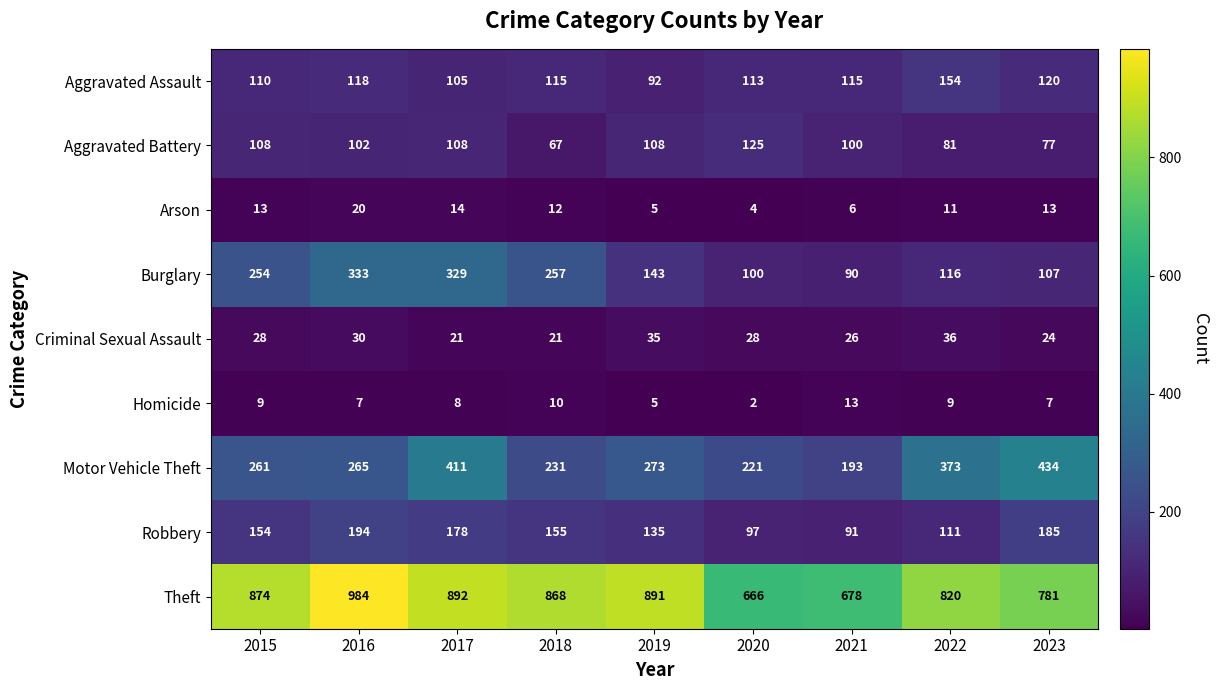

At which category is the sum across all series the highest?

2017